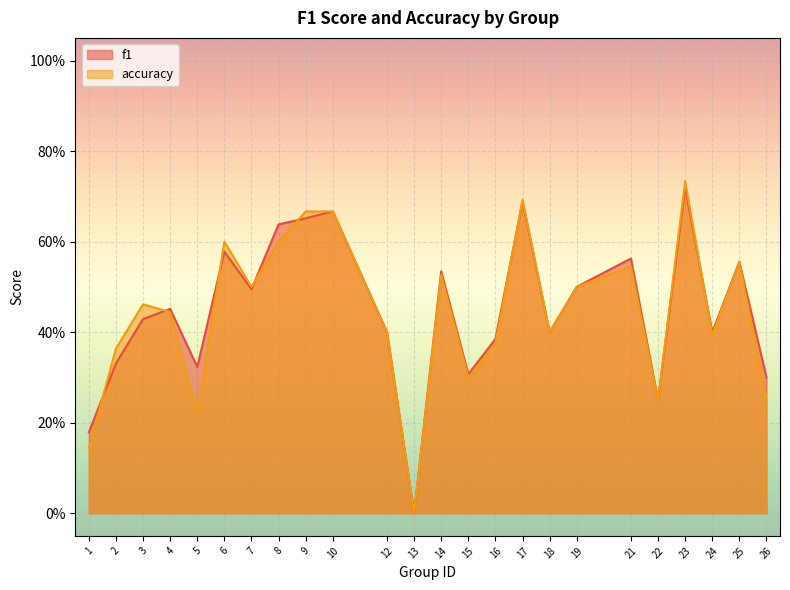

Rank the series by their average value, from lowest to highest.

accuracy, f1